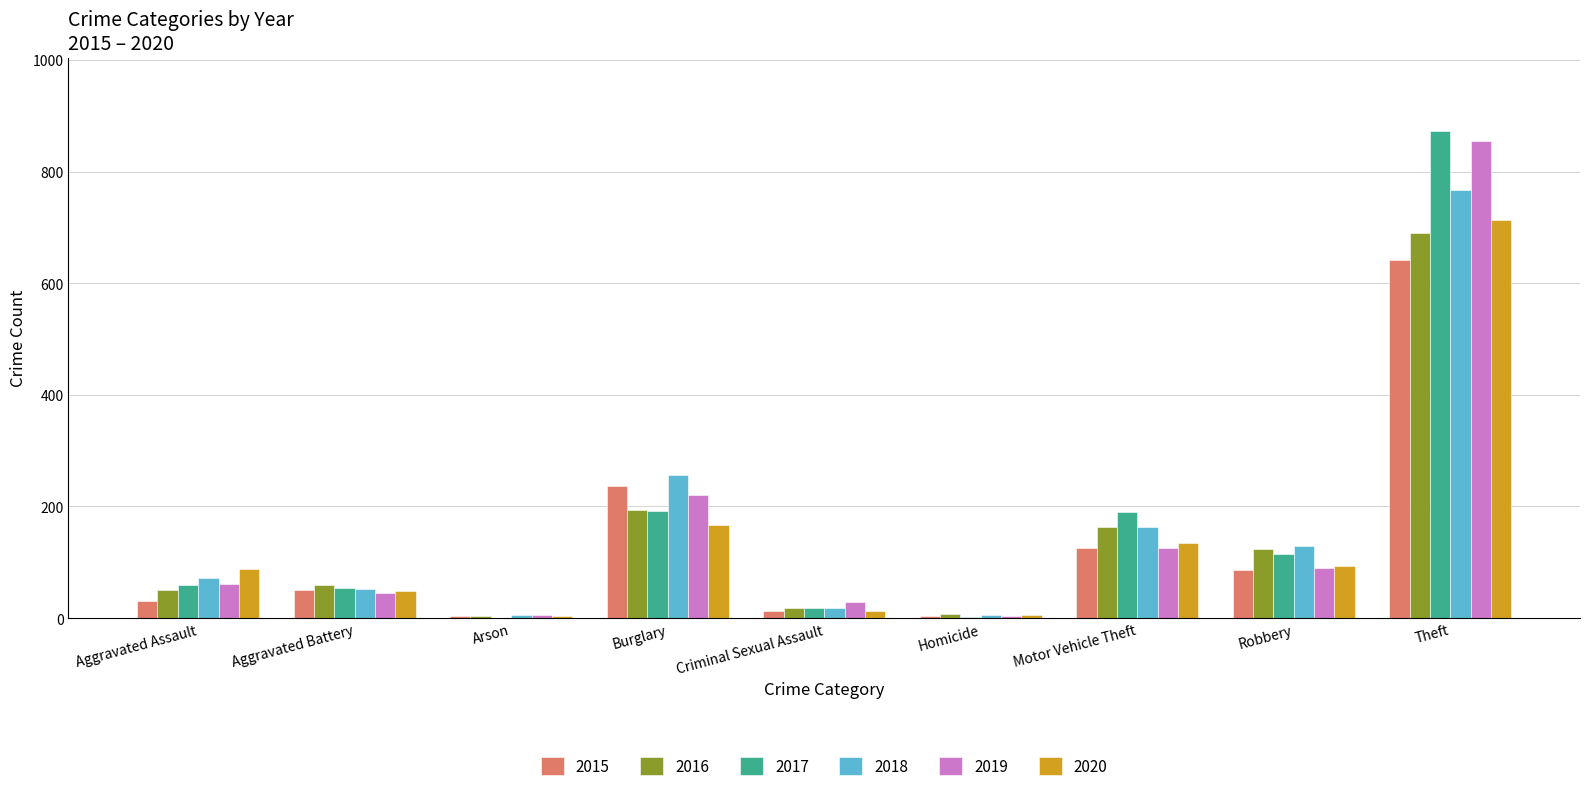

What is the approximate value of 2015 at Theft?

641